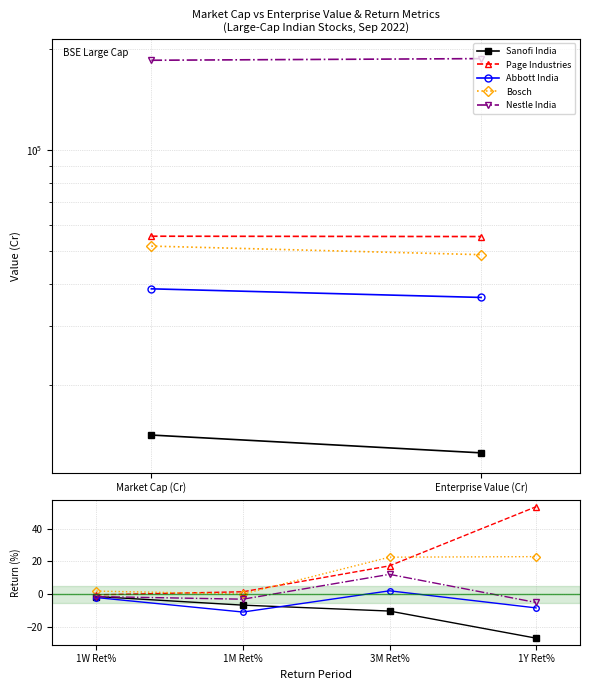

How many lines are shown in the chart?

5